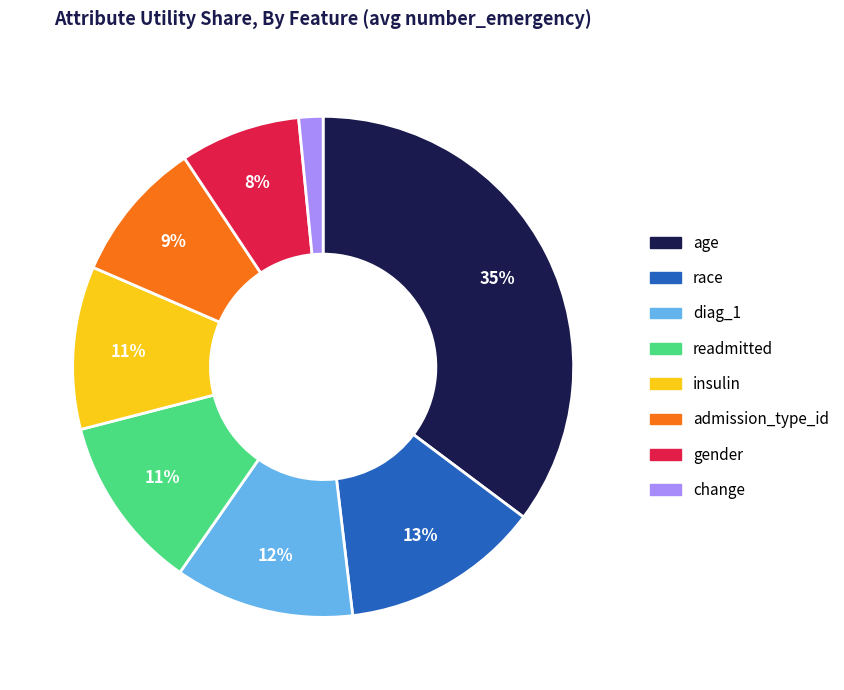

How many segments does this pie chart have?

8